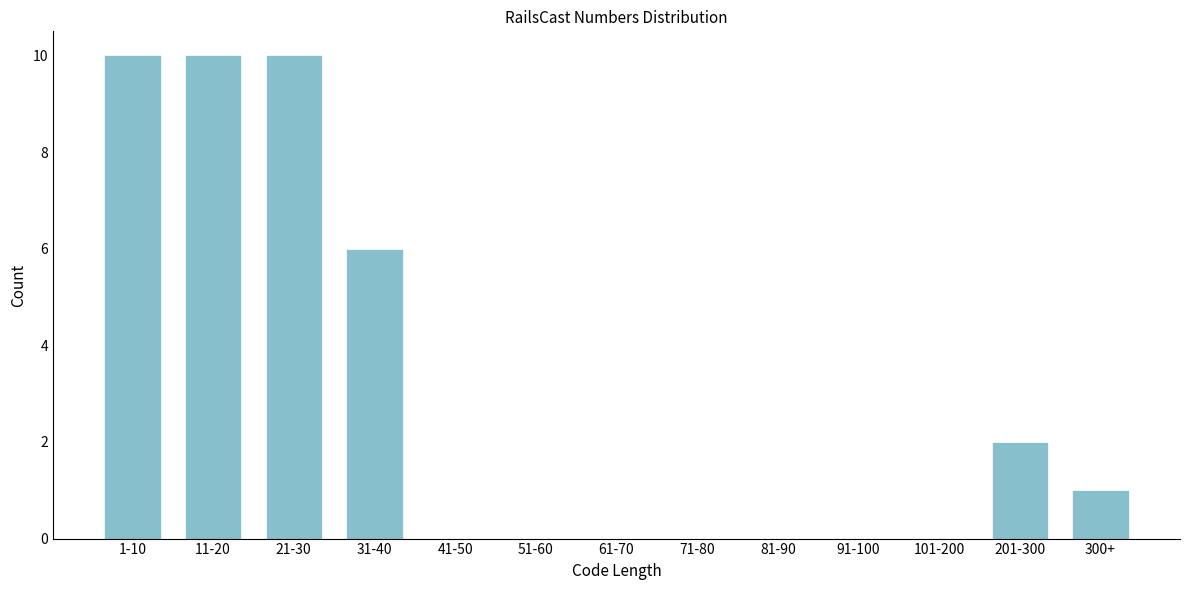

What is the change in value from 71-80 to 300+?

+1